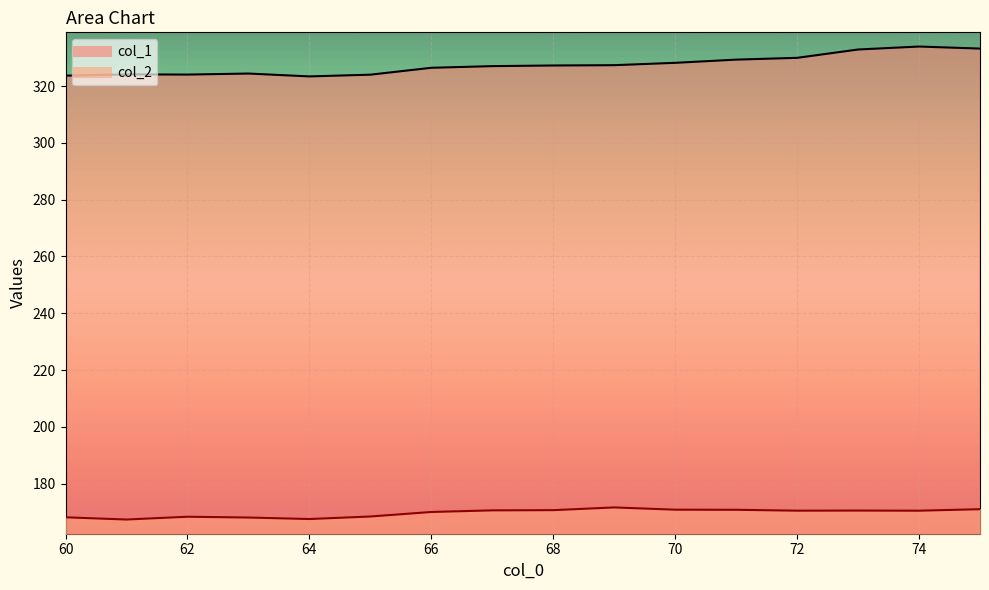

What is the minimum value for col_2?

167.4